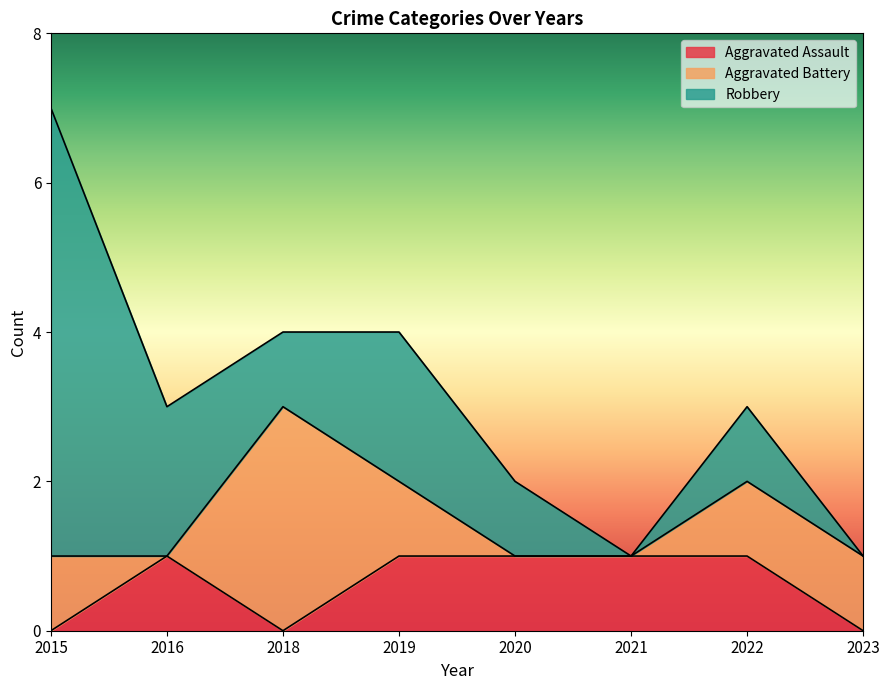

True or false: Aggravated Battery has more than 1 interior local peaks.

False